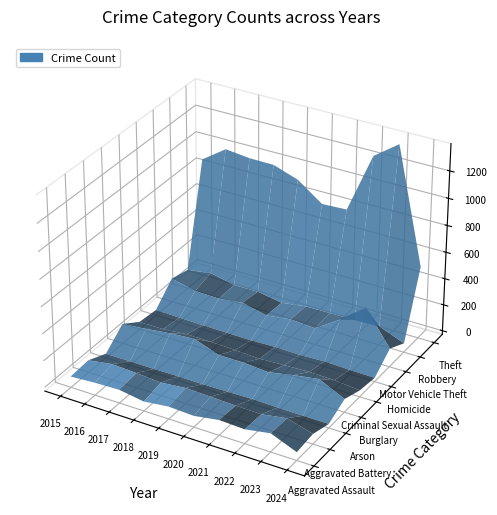

Which series has the largest range (max minus min)?

Theft